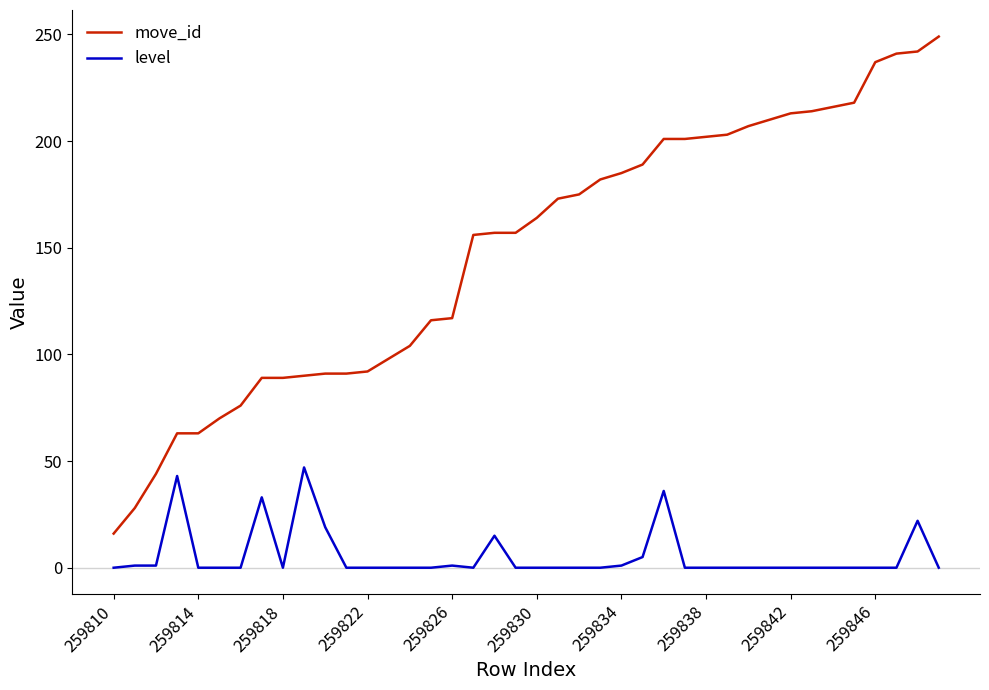

Rank the series by their maximum value, from highest to lowest.

move_id, level